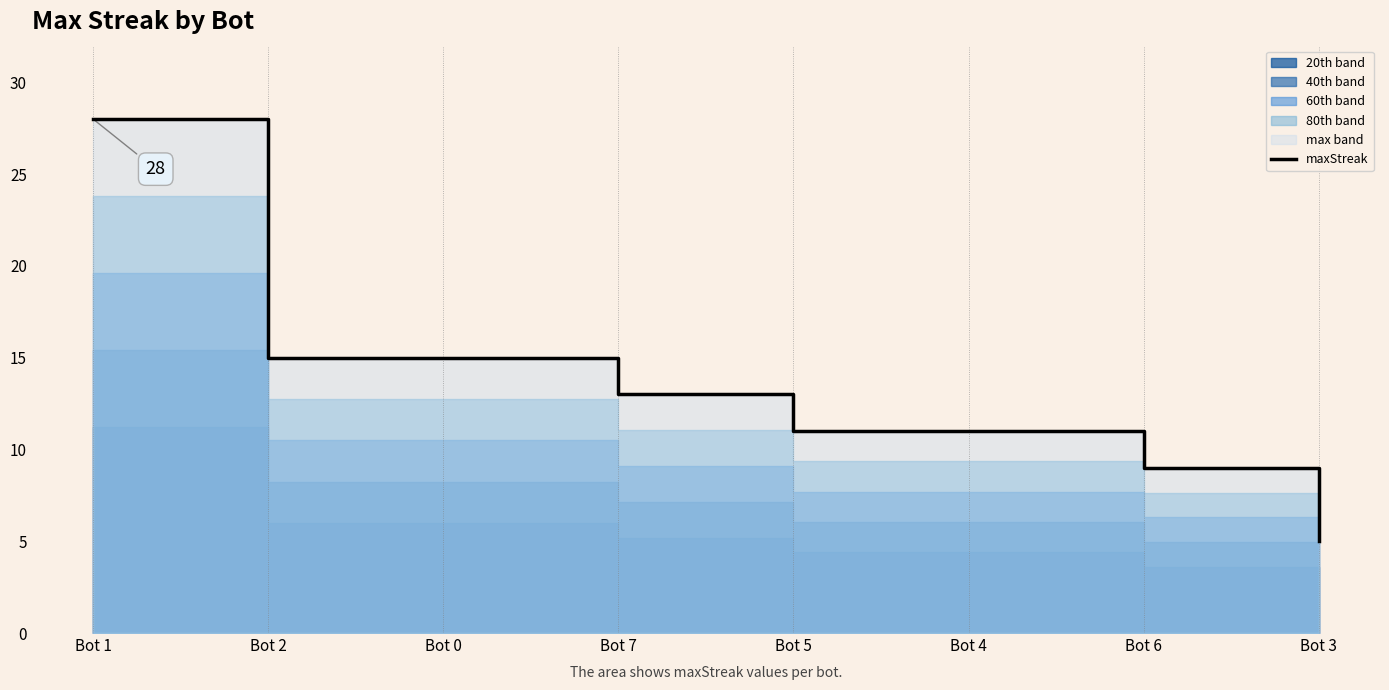

Which category has the highest value across all series?

Bot 1